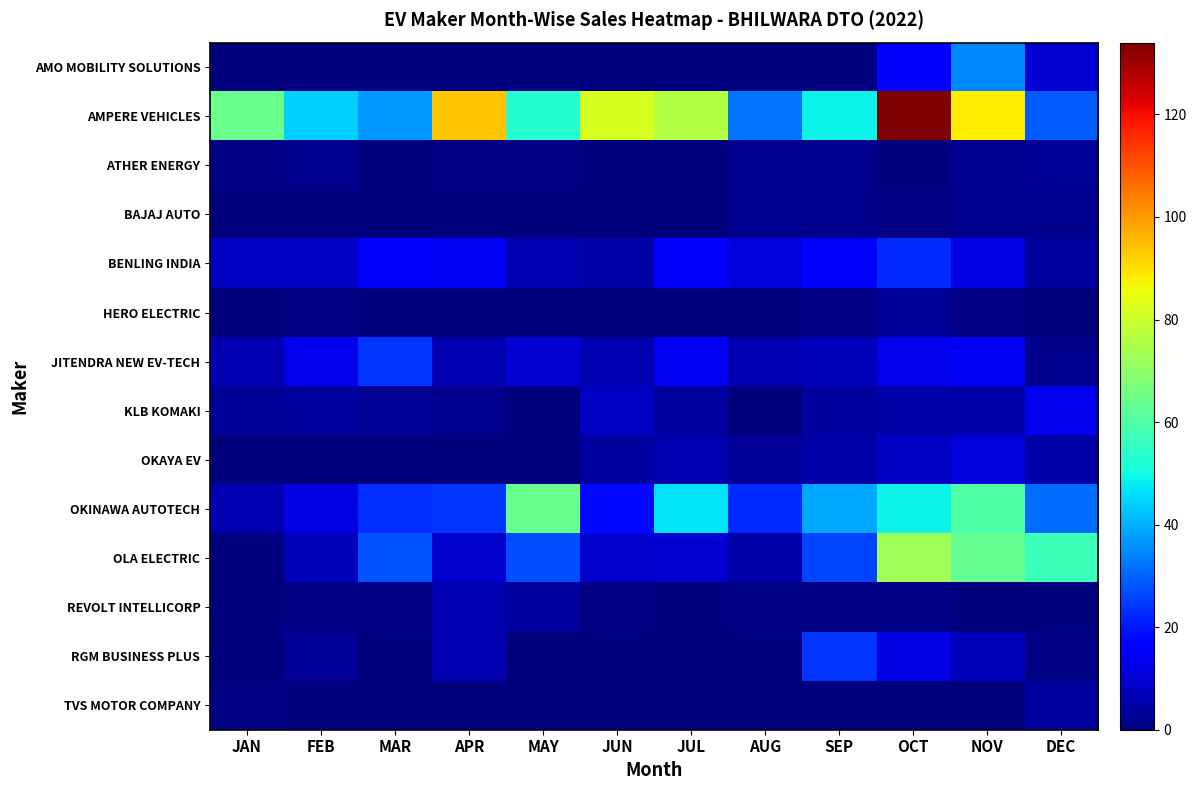

Reading left to right, list all the values displayed in this chart.

AMO MOBILITY SOLUTIONS: JAN=0	FEB=0	MAR=0	APR=0	MAY=0	JUN=0	JUL=0	AUG=0	SEP=0	OCT=15	NOV=35	DEC=10
AMPERE VEHICLES: JAN=64	FEB=44	MAR=37	APR=94	MAY=53	JUN=82	JUL=76	AUG=32	SEP=49	OCT=134	NOV=88	DEC=29
ATHER ENERGY: JAN=1	FEB=2	MAR=0	APR=1	MAY=1	JUN=0	JUL=0	AUG=2	SEP=2	OCT=0	NOV=2	DEC=3
BAJAJ AUTO: JAN=0	FEB=0	MAR=0	APR=0	MAY=0	JUN=0	JUL=0	AUG=2	SEP=2	OCT=1	NOV=2	DEC=2
BENLING INDIA: JAN=8	FEB=8	MAR=15	APR=14	MAY=6	JUN=5	JUL=16	AUG=11	SEP=15	OCT=22	NOV=12	DEC=4
HERO ELECTRIC: JAN=0	FEB=1	MAR=0	APR=0	MAY=0	JUN=0	JUL=0	AUG=0	SEP=1	OCT=3	NOV=1	DEC=0
JITENDRA NEW EV-TECH: JAN=6	FEB=13	MAR=24	APR=6	MAY=10	JUN=6	JUL=14	AUG=6	SEP=7	OCT=13	NOV=14	DEC=2
KLB KOMAKI: JAN=3	FEB=4	MAR=3	APR=2	MAY=0	JUN=8	JUL=4	AUG=0	SEP=4	OCT=5	NOV=5	DEC=13
OKAYA EV: JAN=0	FEB=0	MAR=0	APR=0	MAY=0	JUN=4	JUL=6	AUG=3	SEP=5	OCT=8	NOV=11	DEC=5
OKINAWA AUTOTECH: JAN=6	FEB=12	MAR=23	APR=24	MAY=64	JUN=18	JUL=47	AUG=22	SEP=39	OCT=49	NOV=60	DEC=31
OLA ELECTRIC: JAN=0	FEB=7	MAR=28	APR=9	MAY=27	JUN=9	JUL=10	AUG=5	SEP=26	OCT=73	NOV=63	DEC=57
REVOLT INTELLICORP: JAN=0	FEB=1	MAR=1	APR=6	MAY=4	JUN=1	JUL=0	AUG=1	SEP=1	OCT=1	NOV=0	DEC=0
RGM BUSINESS PLUS: JAN=0	FEB=3	MAR=0	APR=6	MAY=0	JUN=0	JUL=0	AUG=0	SEP=24	OCT=12	NOV=7	DEC=1
TVS MOTOR COMPANY: JAN=1	FEB=0	MAR=0	APR=0	MAY=0	JUN=0	JUL=0	AUG=0	SEP=0	OCT=0	NOV=0	DEC=4